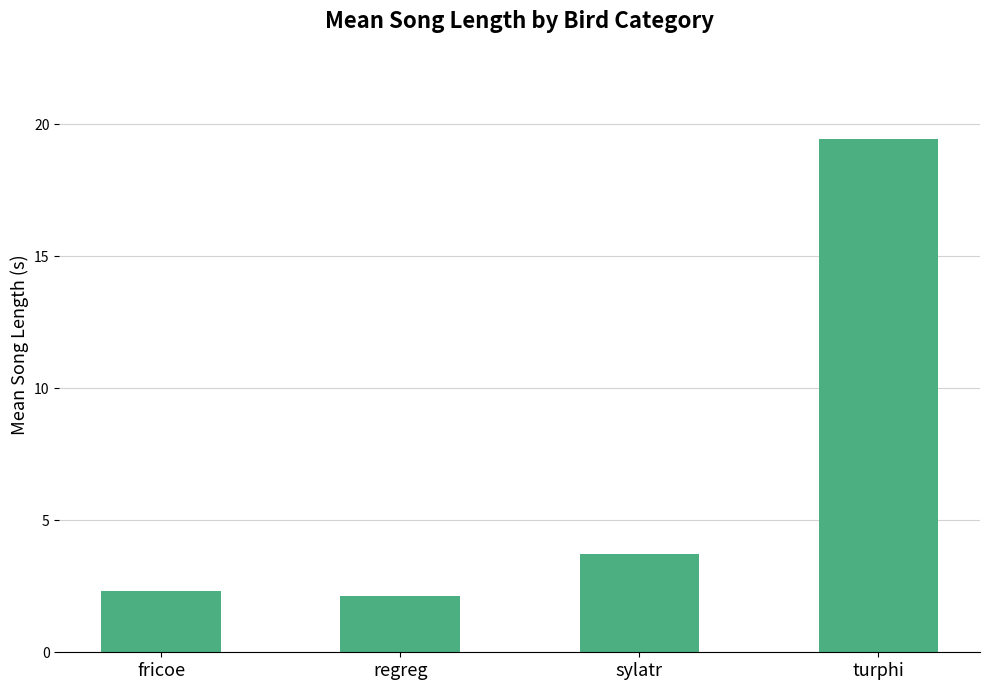

Does the chart contain any negative values?

No